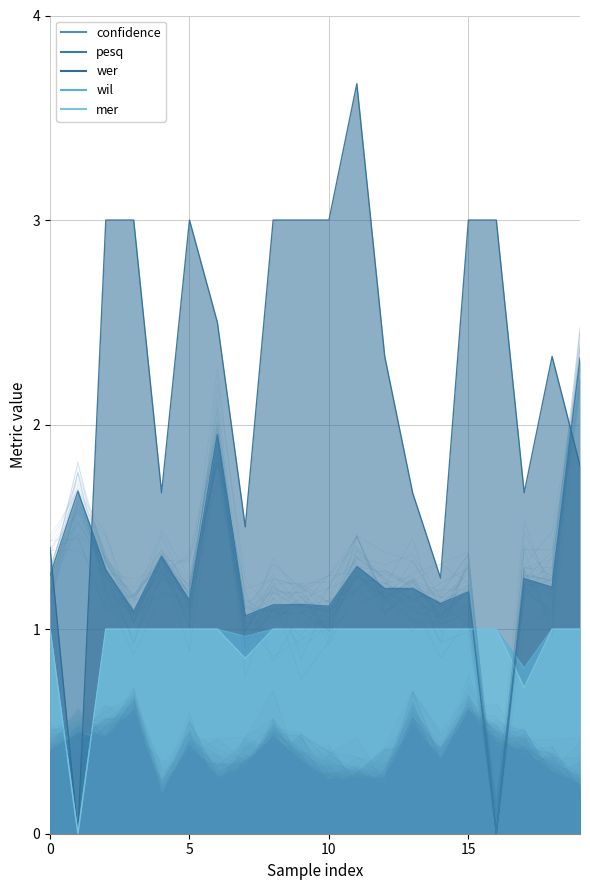

Which series ends up on top after the final intersection of wer and confidence?

wer